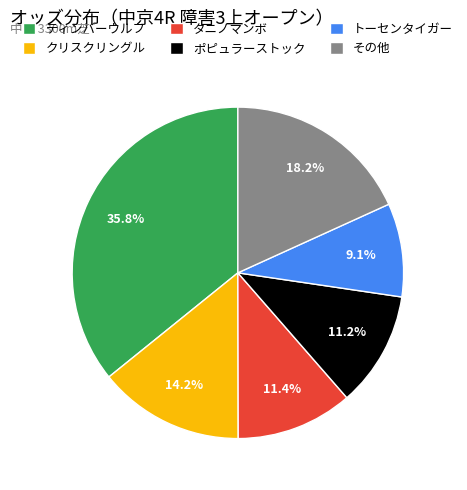

Do その他 and ティンバーウルフ together represent more than half of the pie?

Yes